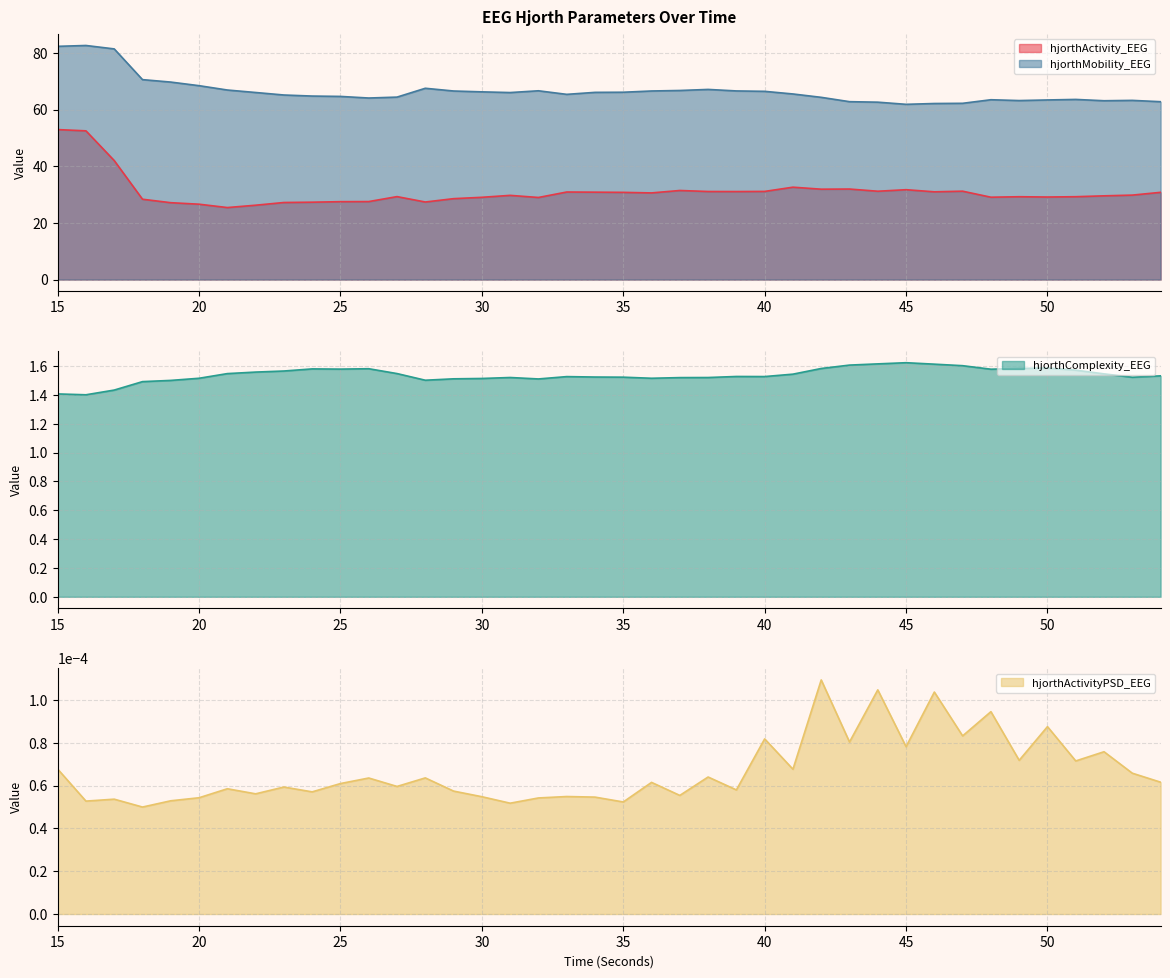

Is the value of hjorthComplexity_EEG at 46 greater than the value of hjorthMobility_EEG at 46?

No